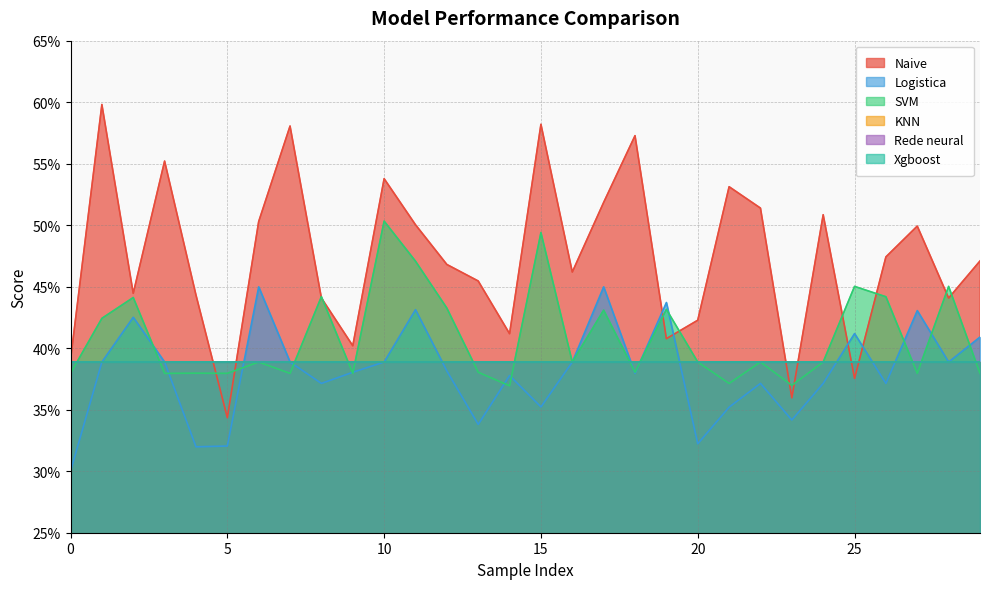

What value does the Logistica series have at 8?

0.4